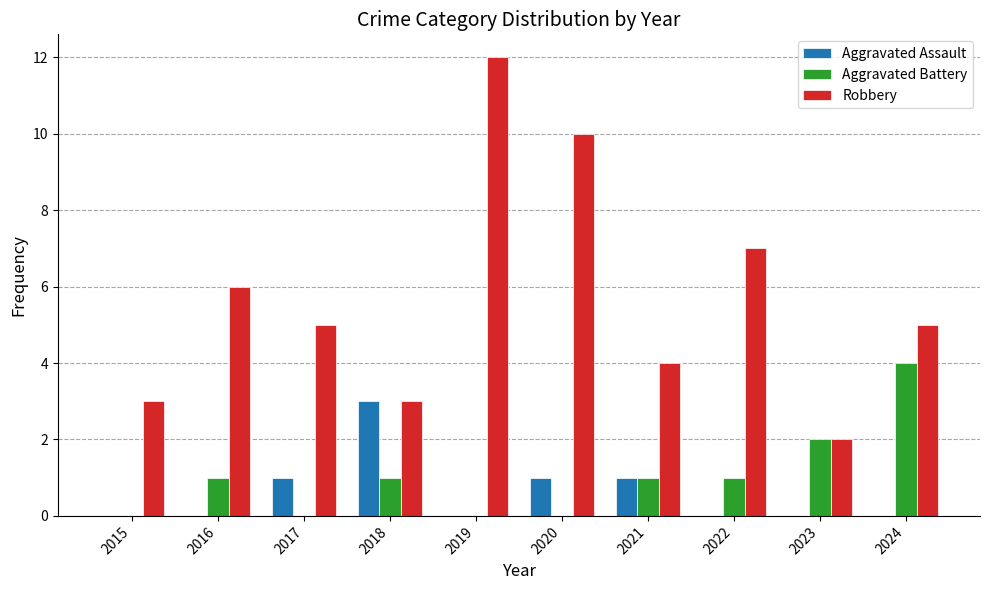

What is the sum of all Aggravated Battery values?

10